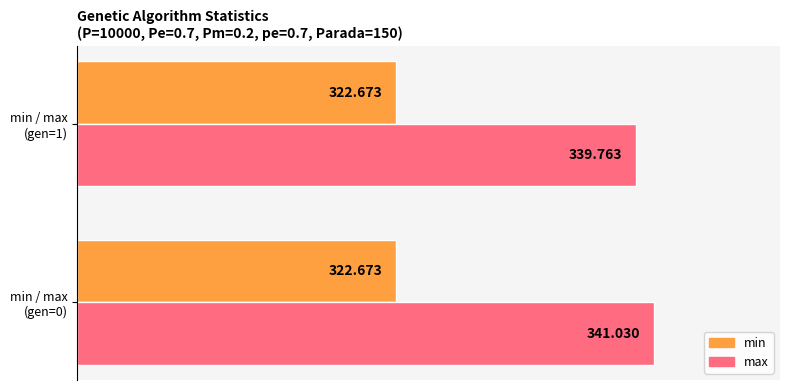

What are all the series names shown in the legend?

min, max